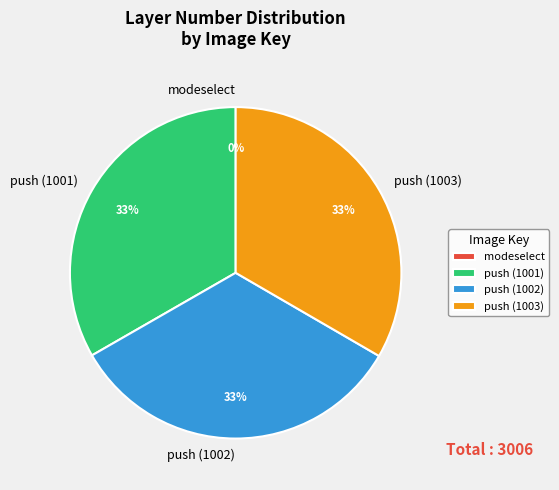

To the nearest percent, what is the combined percentage of push (1002) and modeselect?

33%